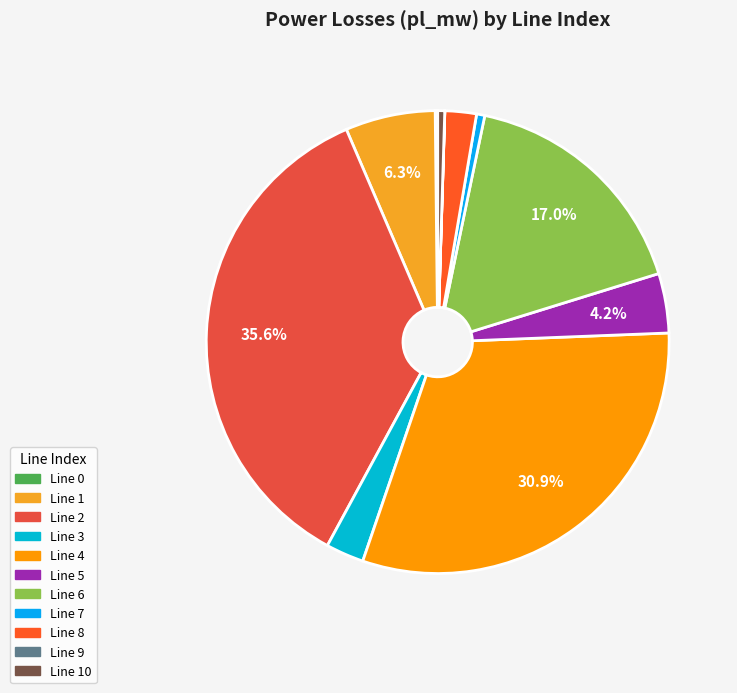

How many segments does this pie chart have?

11